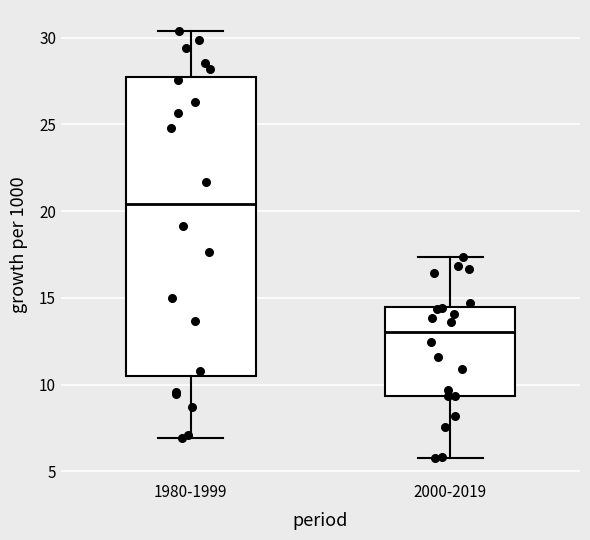

Which box's median line is the highest?

1980-1999